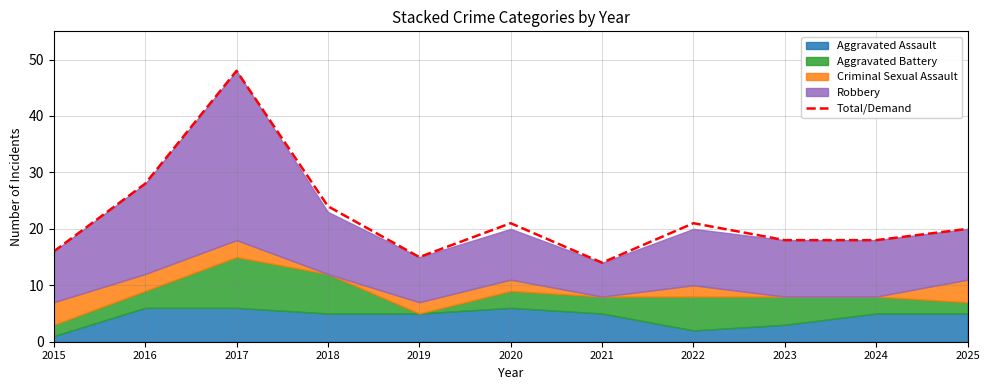

Count the number of values greater than 20.

5